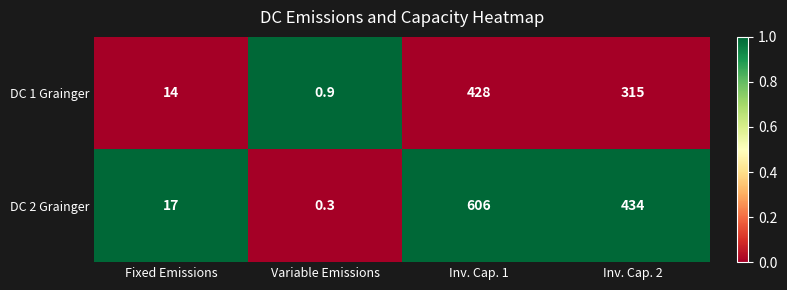

Rank the series by their maximum value, from lowest to highest.

DC 1 Grainger, DC 2 Grainger